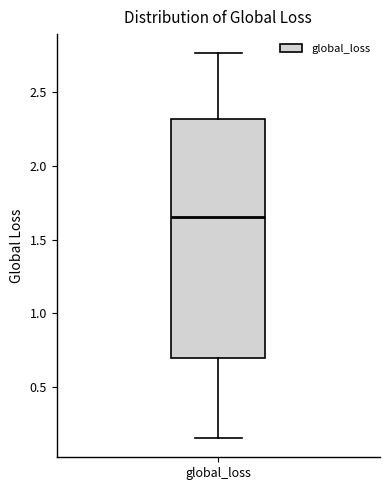

Where does the median line of the box for global_loss sit on the y-axis? The values are not printed on the chart, so give them approximately, as read against the axis.

1.65